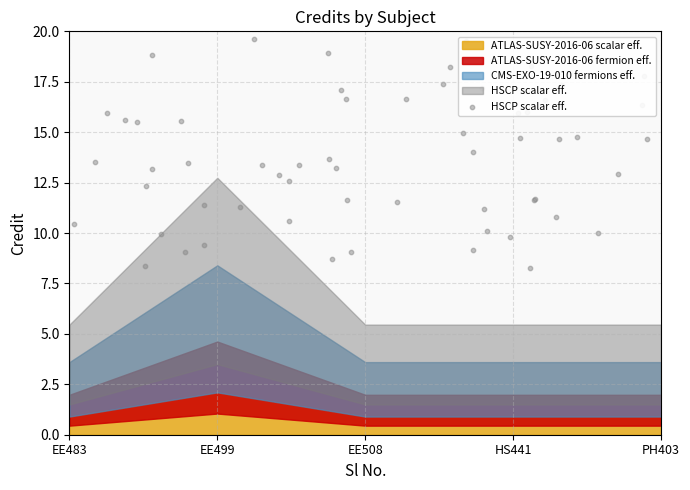

Approximately how many times larger is the value at EE483 compared to HS441?

1.0